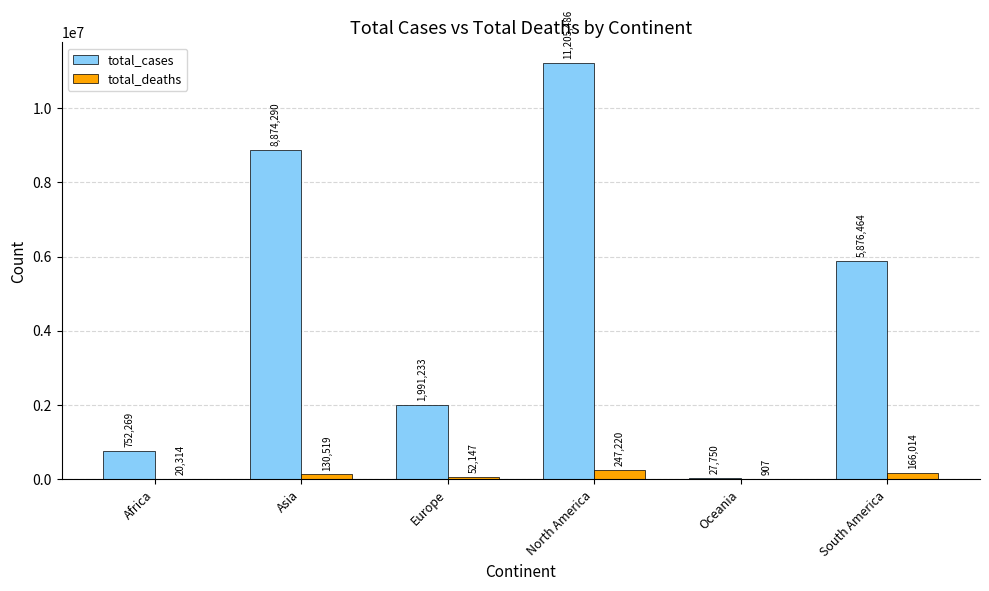

True or false: total_deaths has a value of 907 at Oceania.

True